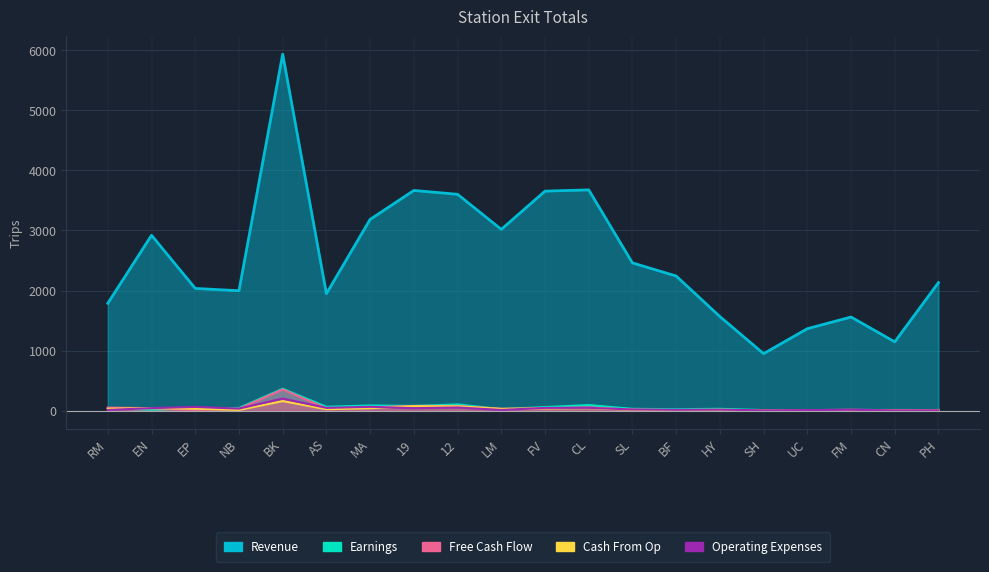

What position from the right is NB?

17